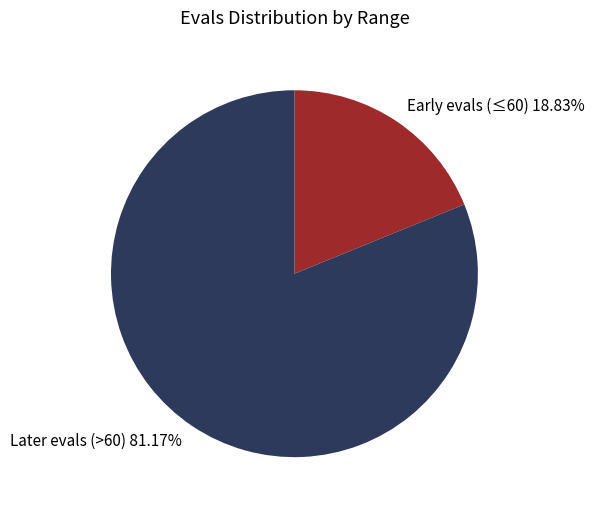

Which category has the smallest portion of the pie?

Early evals (≤60) 18.83%